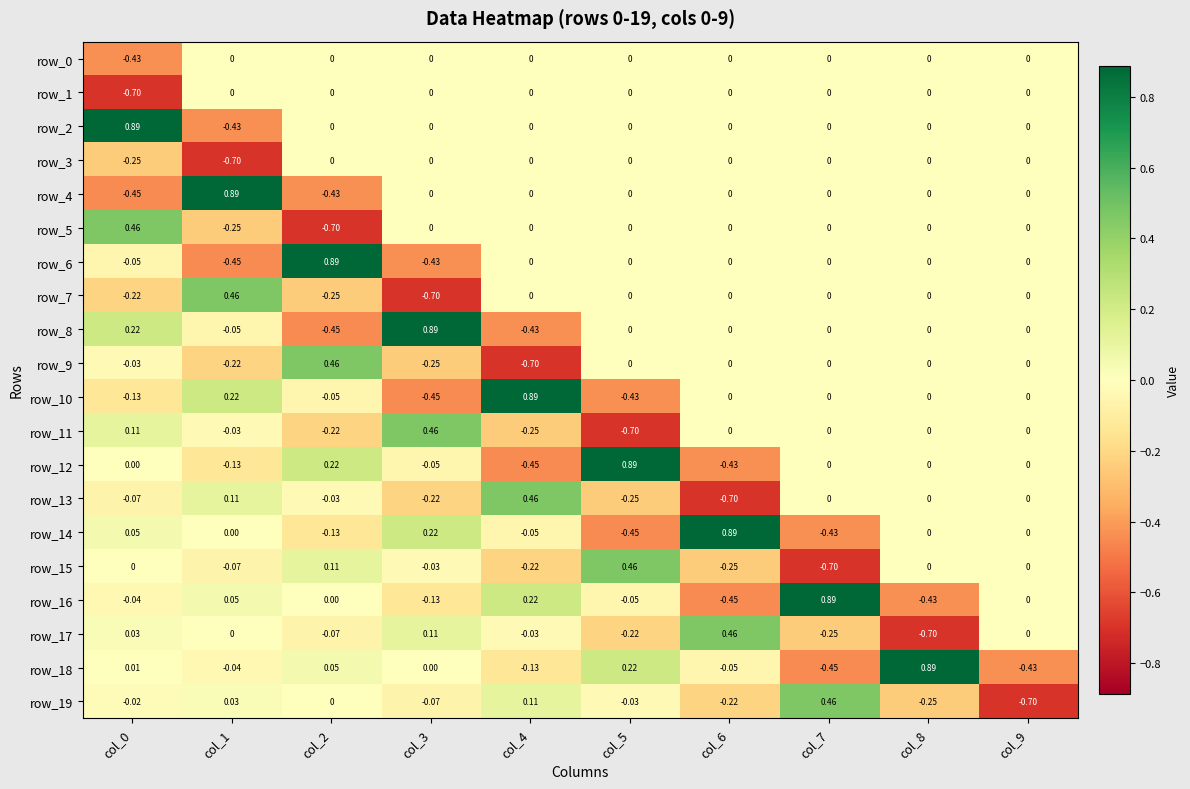

At how many categories does at least one series exceed 0?

9